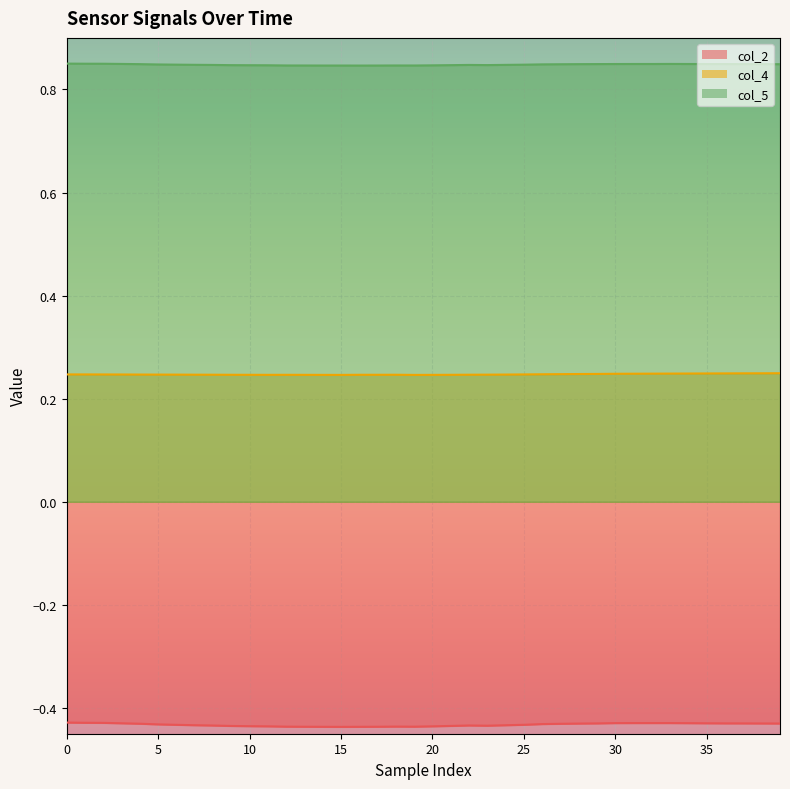

The value of col_4 at 39 is 0.2. True or false?

True